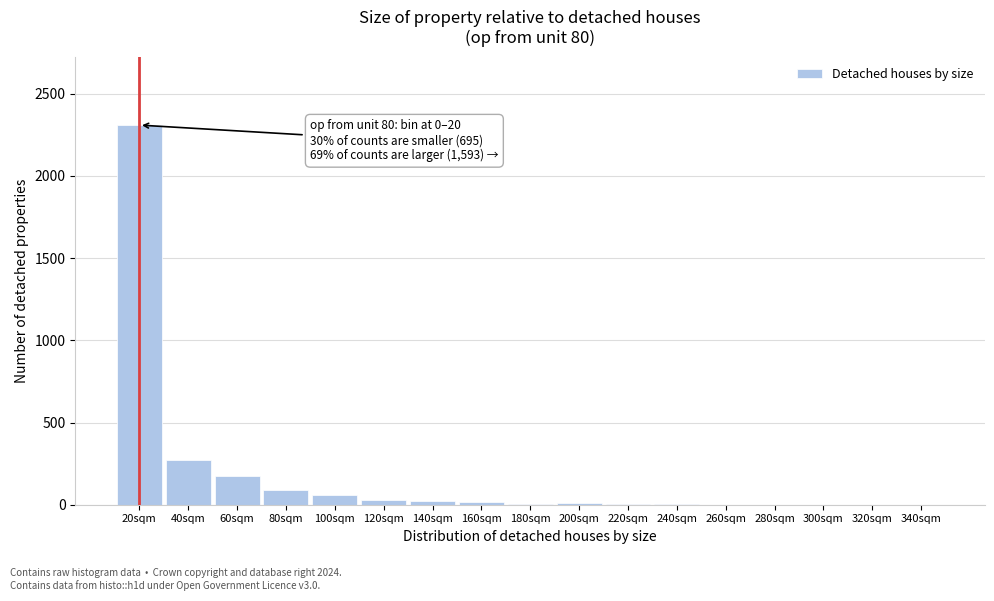

At which label is the value closest to 1155?

40sqm